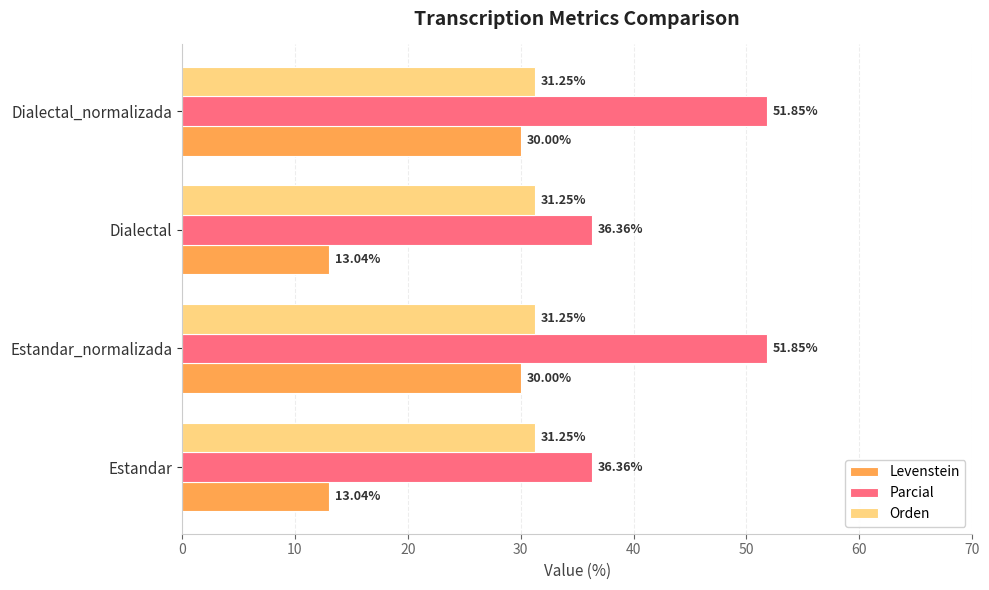

Which series has the widest spread of values?

Levenstein